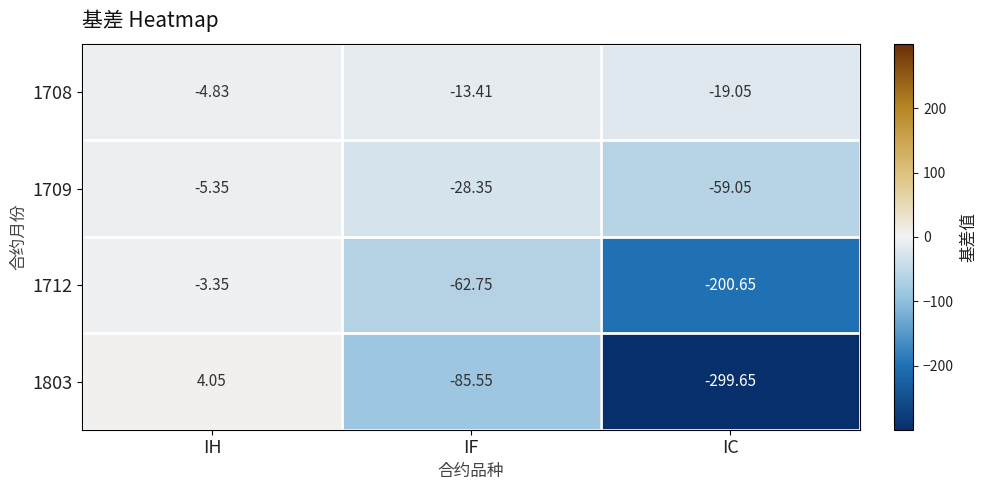

List the series in order of their peak value, lowest first.

1709, 1708, 1712, 1803